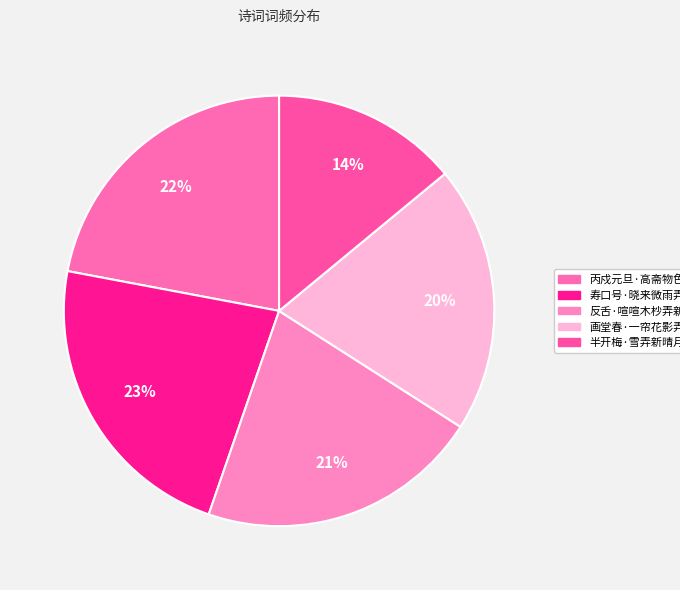

What is the largest slice in the pie chart?

寿口号·晓来微雨弄新晴